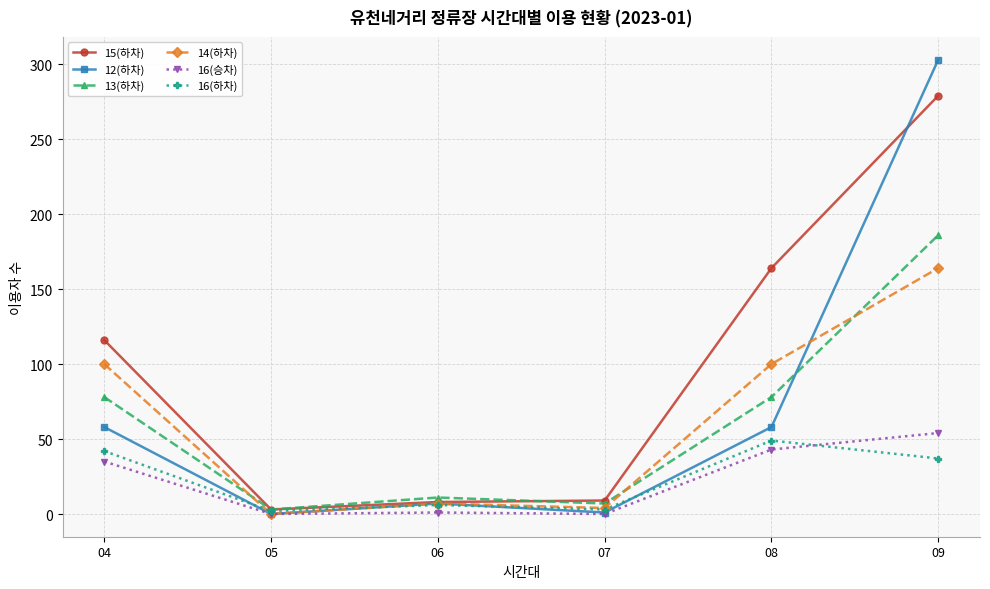

Rank the series by their maximum value, from highest to lowest.

12(하차), 15(하차), 13(하차), 14(하차), 16(승차), 16(하차)